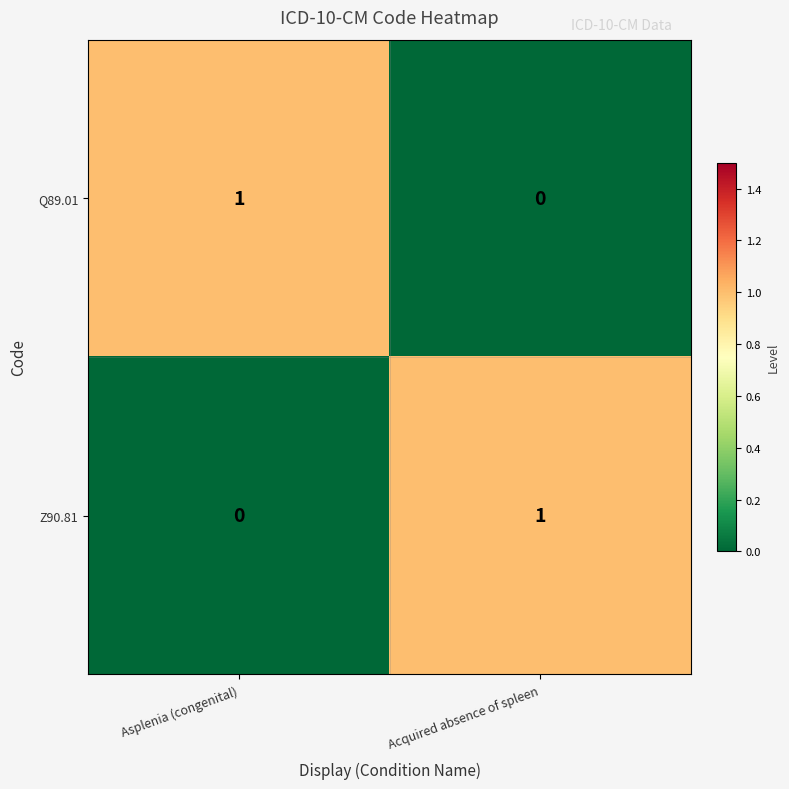

The Z90.81 series shows 0 at Acquired absence of spleen. True or false?

False